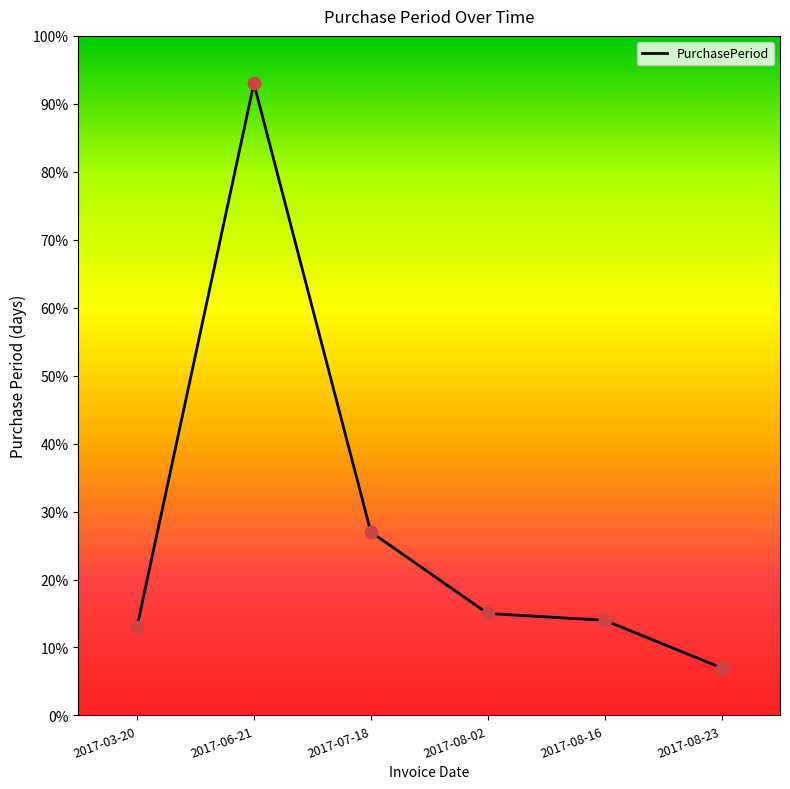

What is the change in value from 2017-03-20 to 2017-08-16?

+1